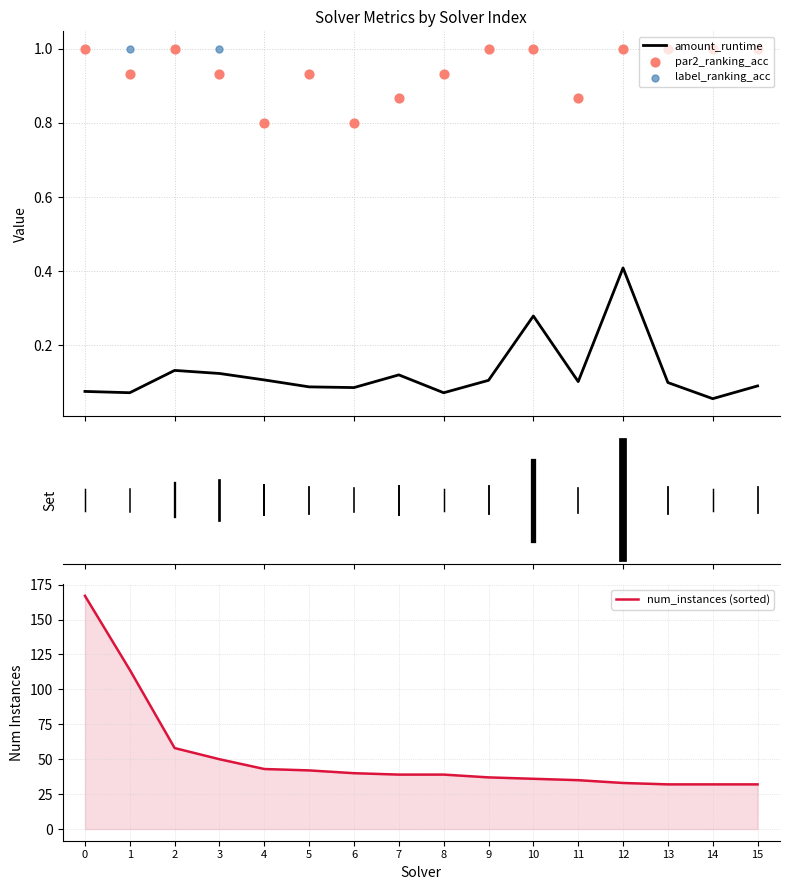

Which series contains the highest Y value?

num_instances (sorted)